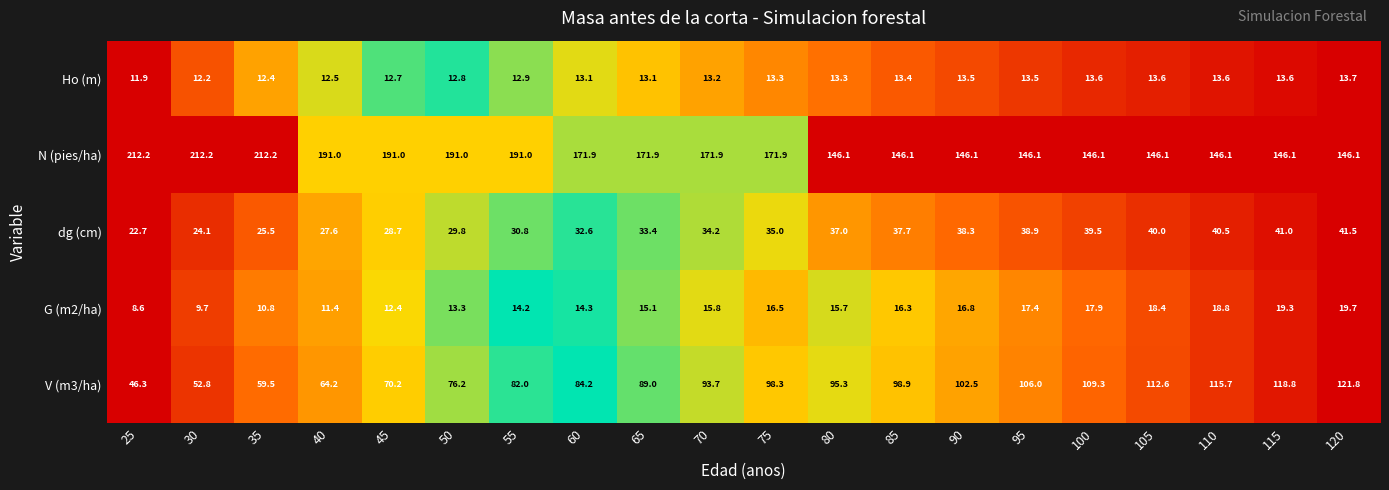

Which series has the largest range (max minus min)?

V (m3/ha)